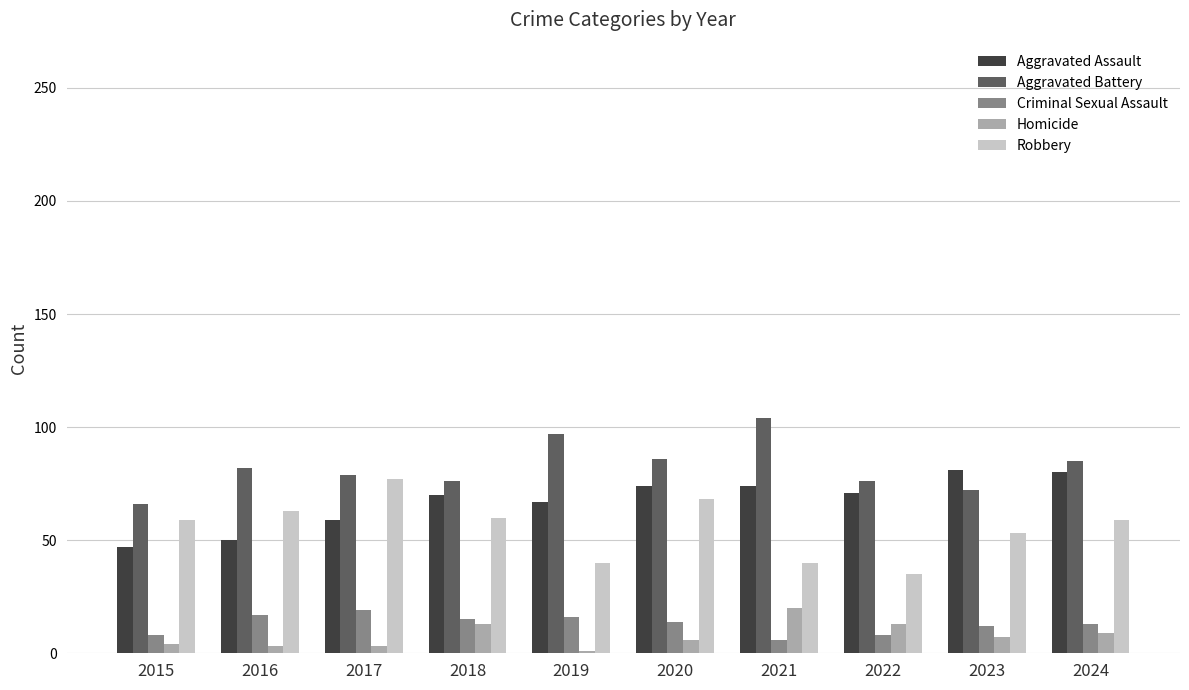

What is the difference between the highest and lowest values at 2023?

74